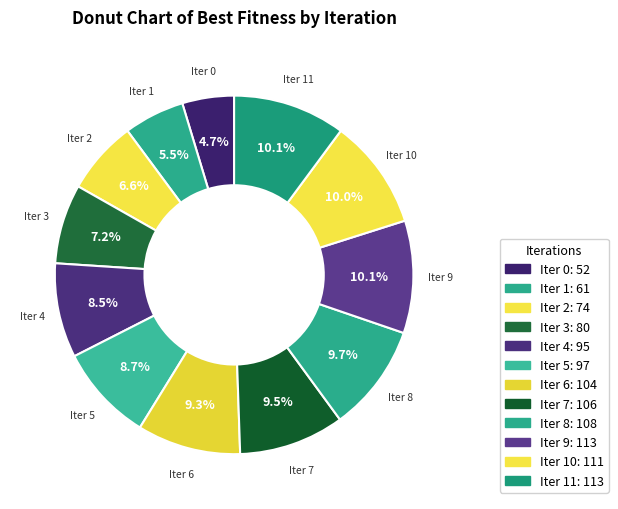

Which slice is the smallest?

Iter 0